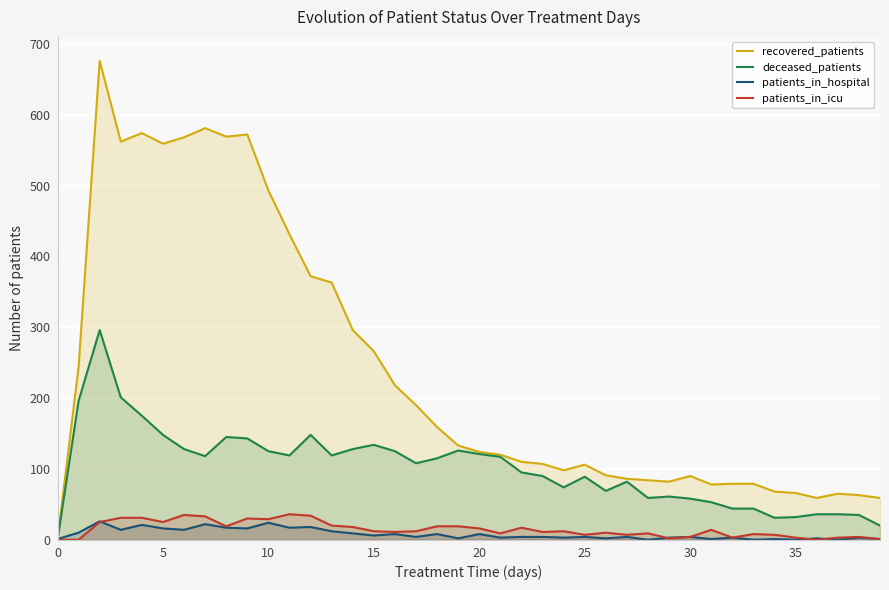

Which series has the largest total across all categories?

recovered_patients